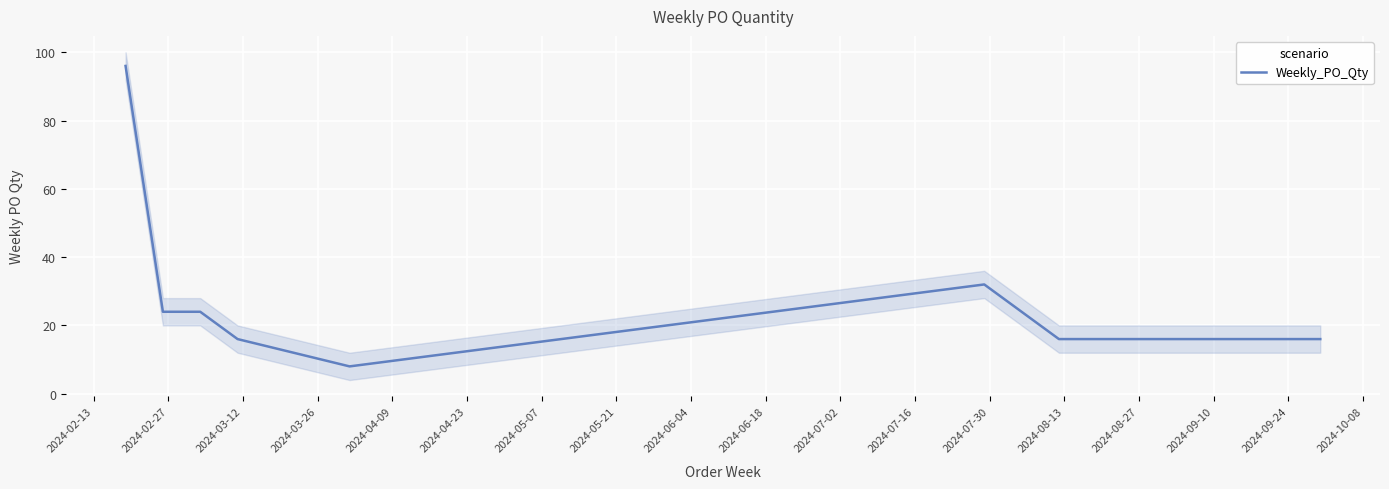

What is the maximum value for Weekly_PO_Qty?

96